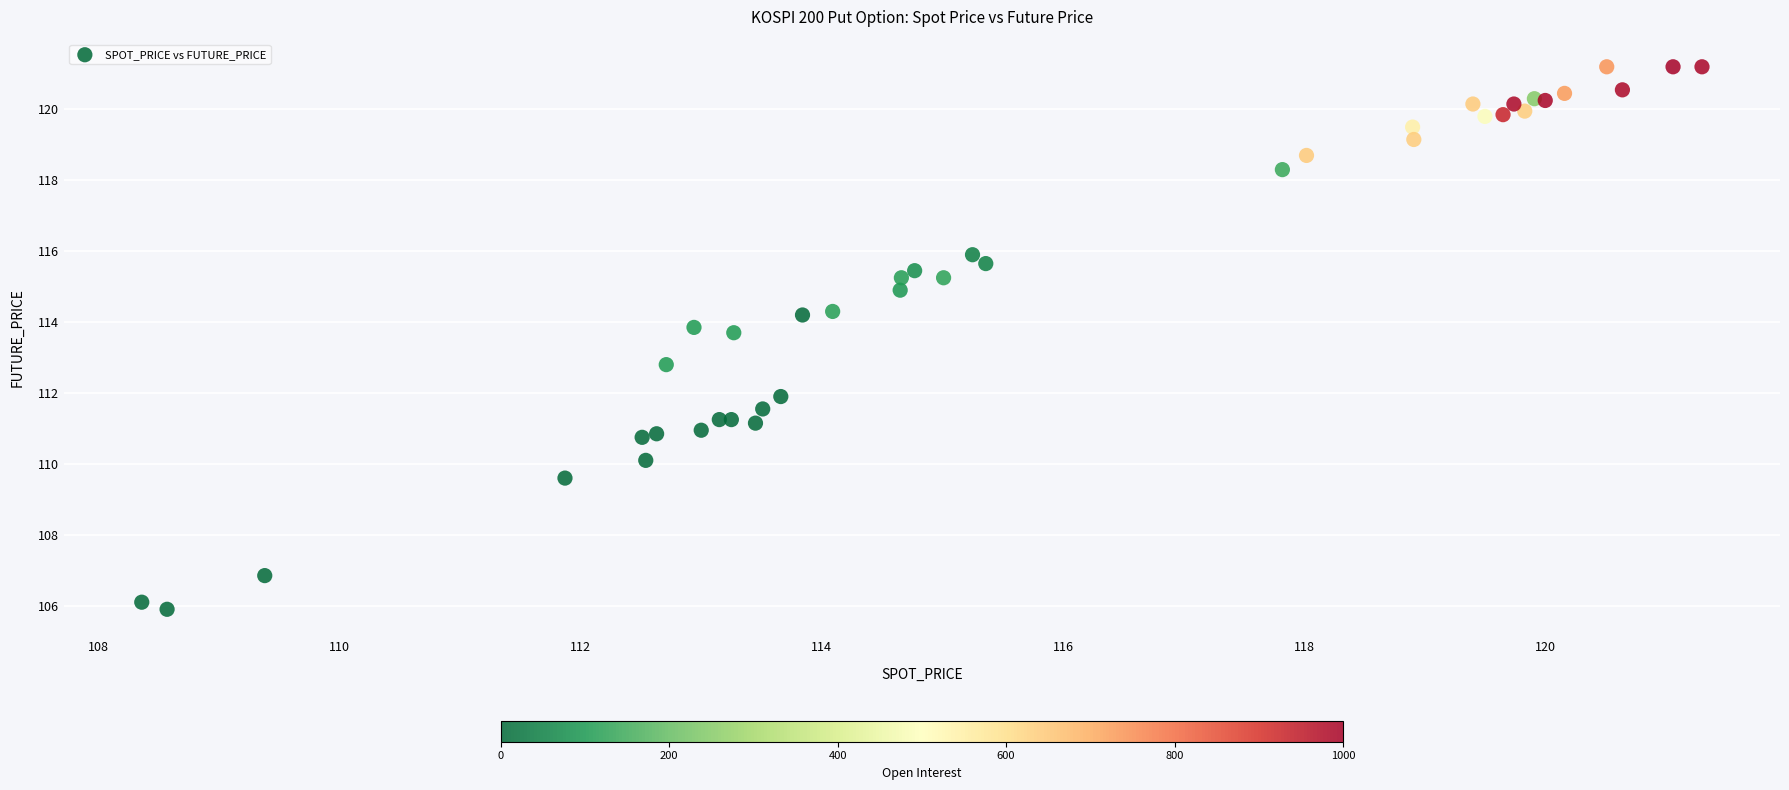

What Y value in the scatter plot is closest to 113?

112.8